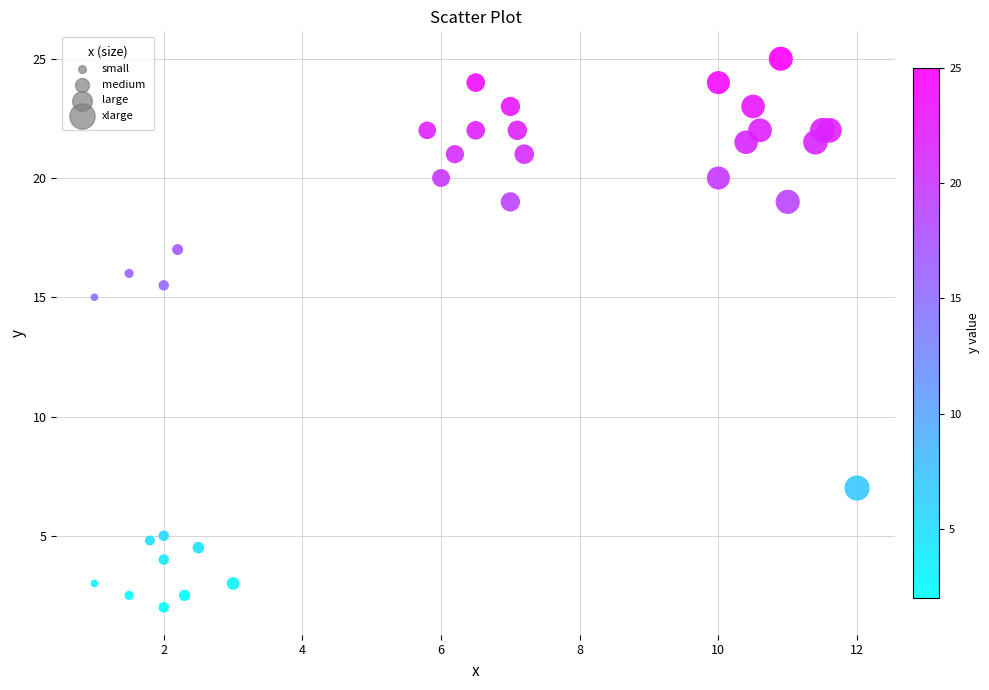

What Y value in the scatter plot is closest to 13?

15.0